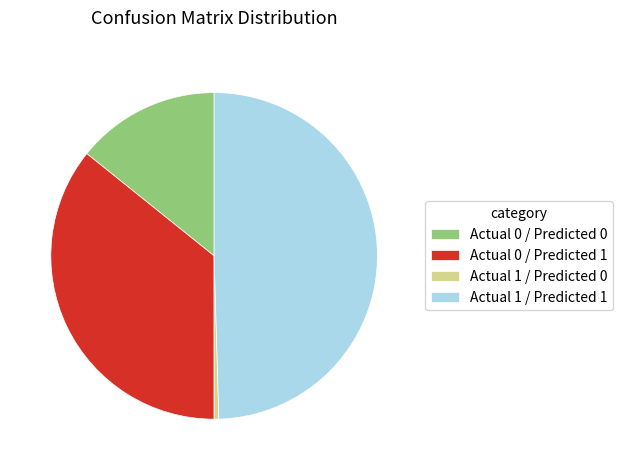

How many segments does this pie chart have?

4